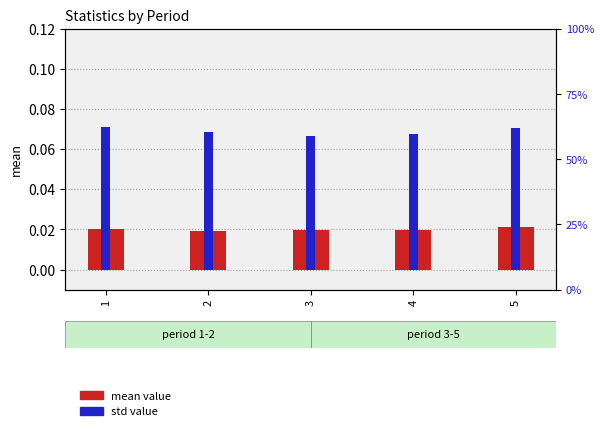

Which category has the lowest value in the mean series?

2